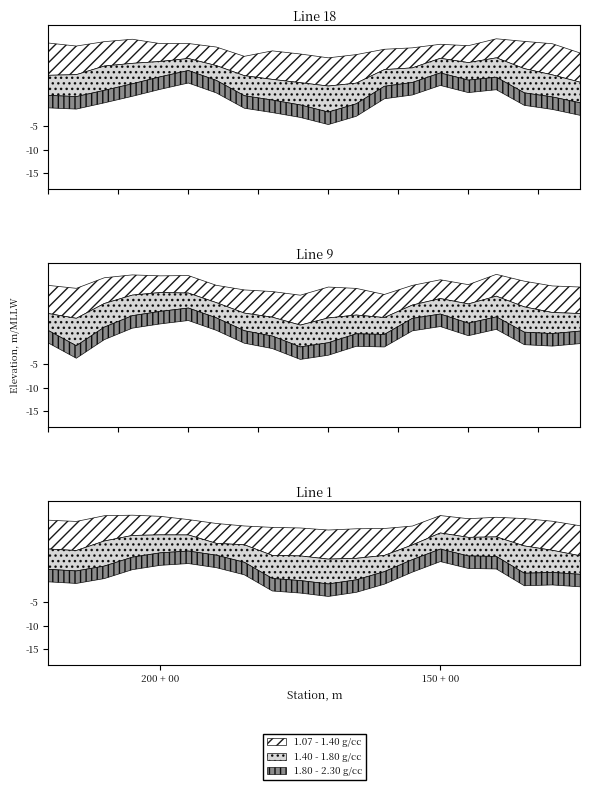

The value of 1.07 - 1.40 g/cc at 17 is 0.4. True or false?

True